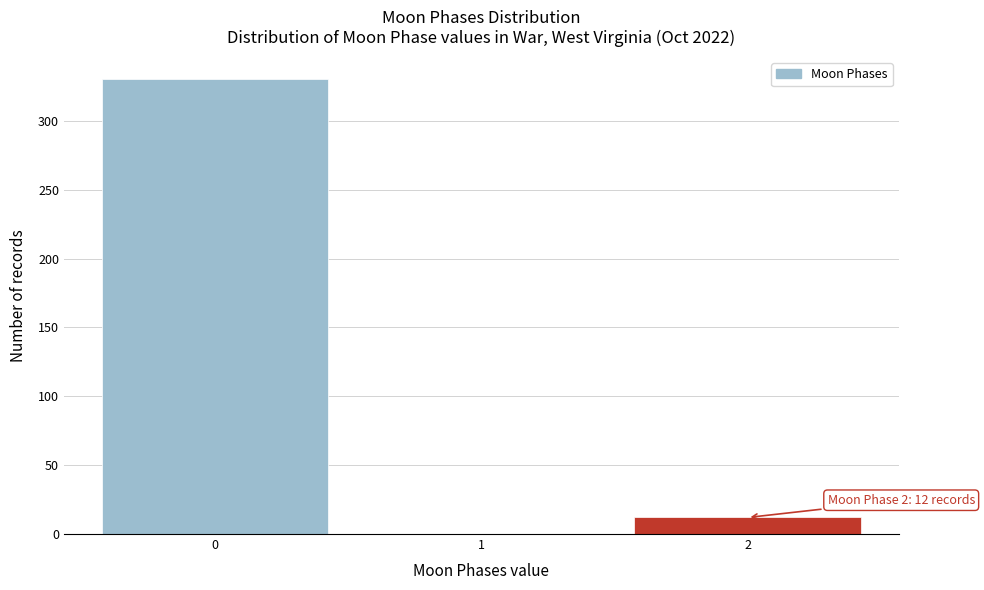

Reading left to right, extract all data points from this chart.

0=330	1=0	2=12